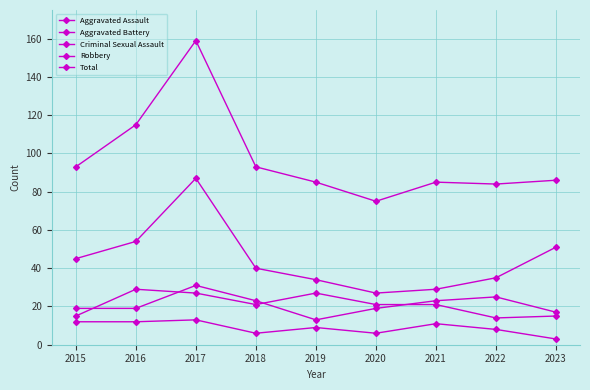

Is this an area chart (filled region under the line)?

No